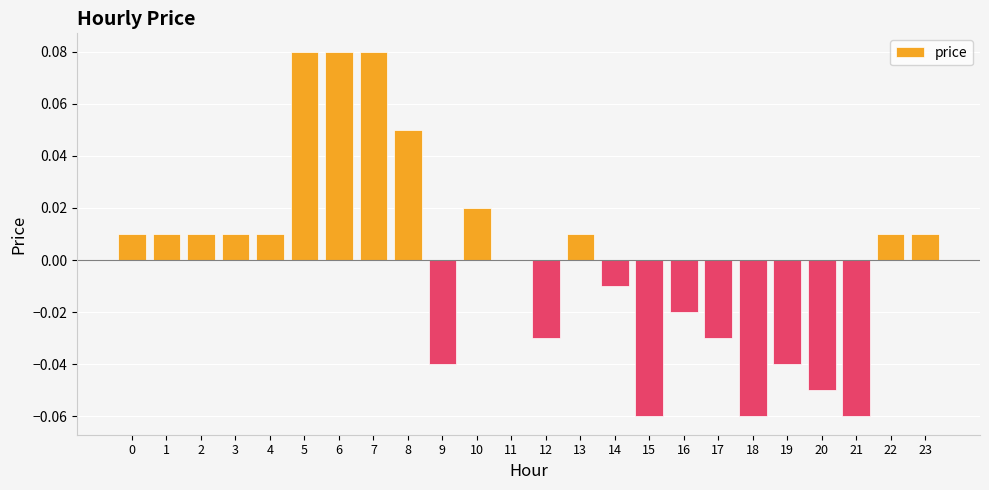

The chart shows a value of 0.0 at 11. True or false?

True